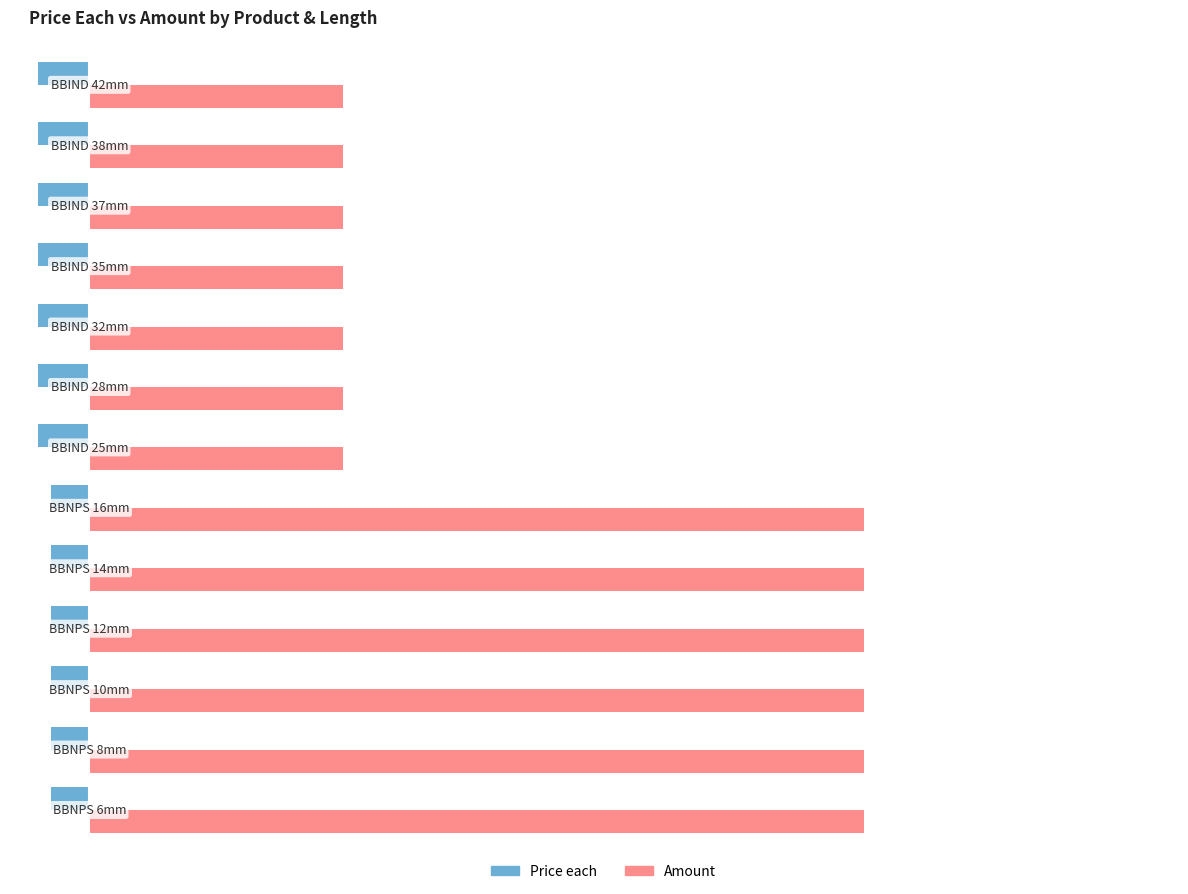

How many data points does each series have?

13